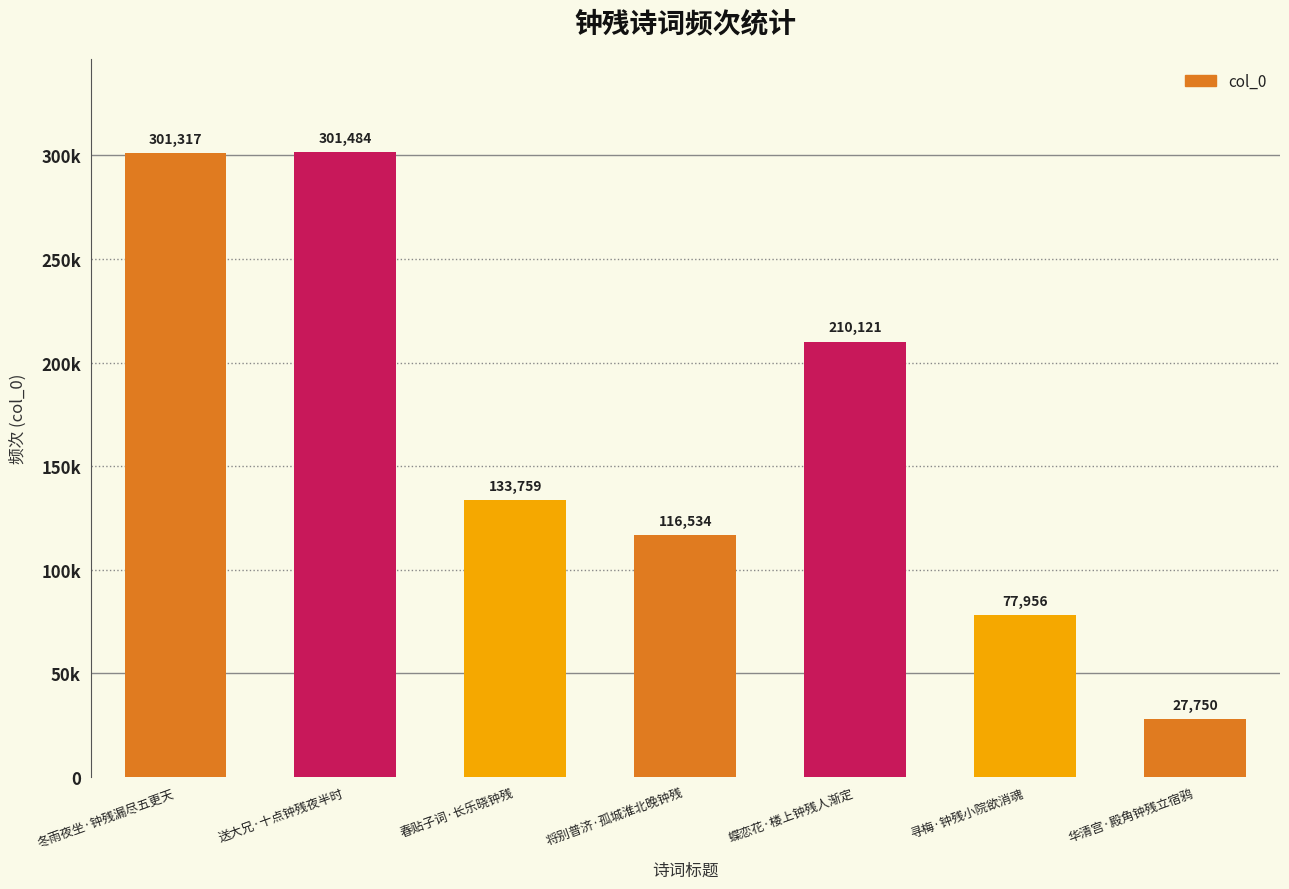

Does the chart contain any negative values?

No